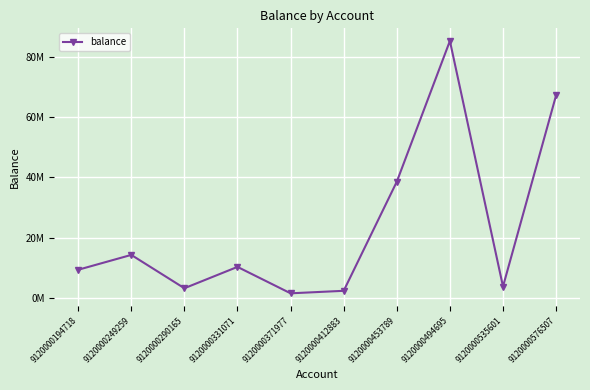

Is this an area chart (filled region under the line)?

No